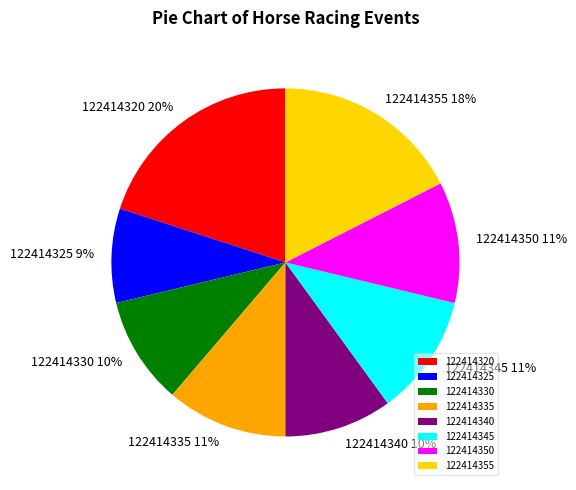

Which has a higher value, 122414355 or 122414335?

122414355